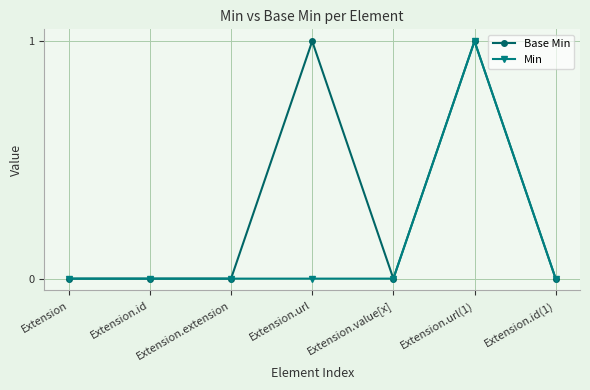

Is this an area chart (filled region under the line)?

No